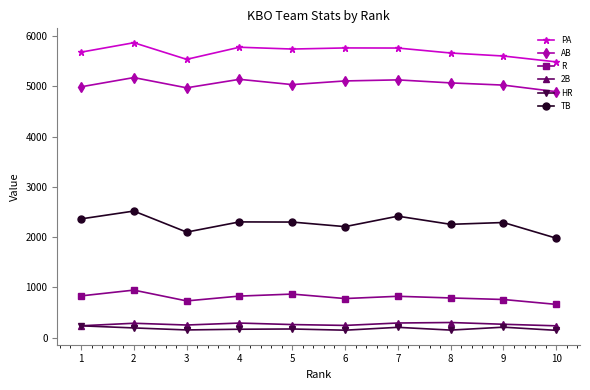

True or false: AB has more than 0 interior local peaks.

True